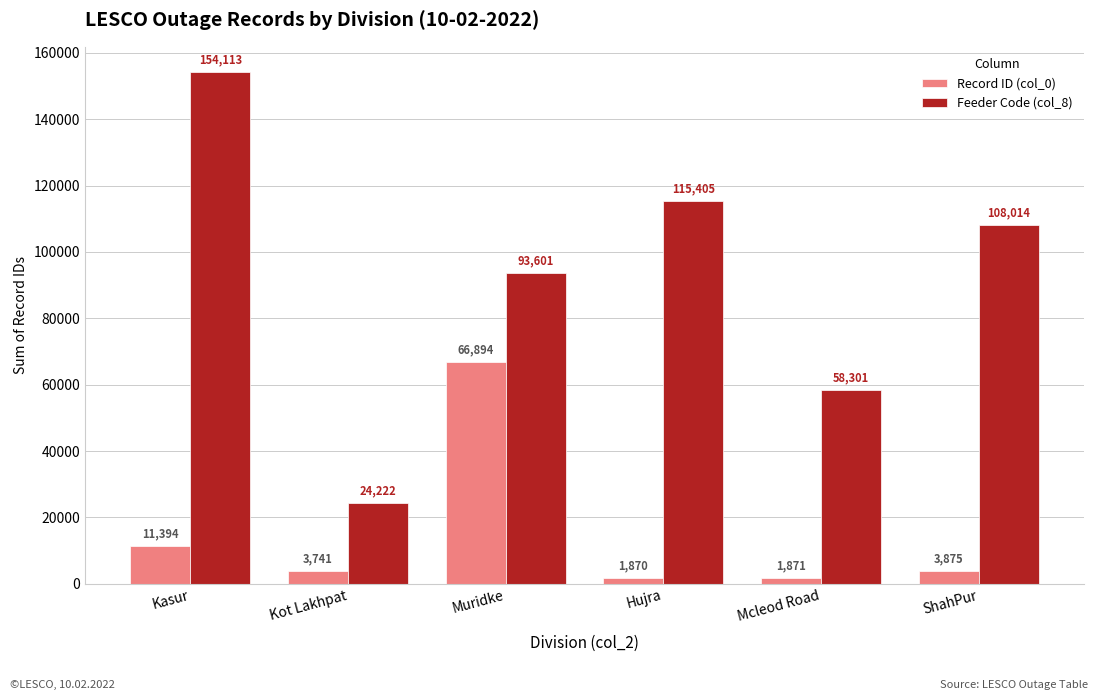

What is the label of the 5th bar from the right?

Kot Lakhpat